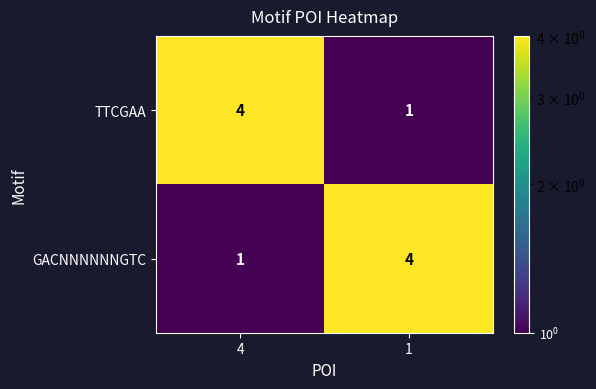

Reading left to right, list all the values displayed in this chart.

TTCGAA: 4=4	1=1
GACNNNNNNGTC: 4=1	1=4